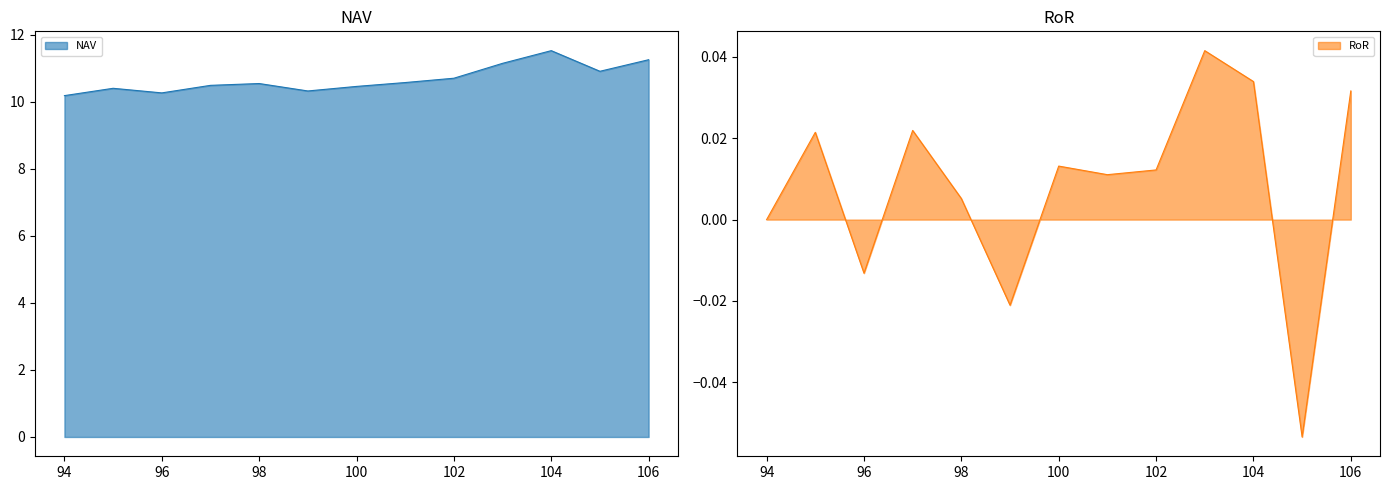

True or false: RoR and NAV intersect in this chart.

False